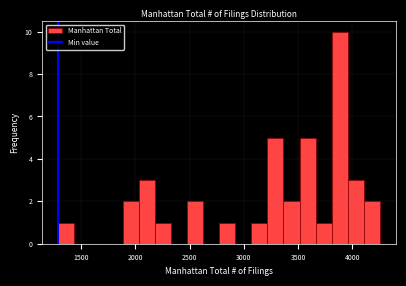

Around what value on the x-axis is the tallest bar? Give the approximate position of its centre, as read against the axis.

3900